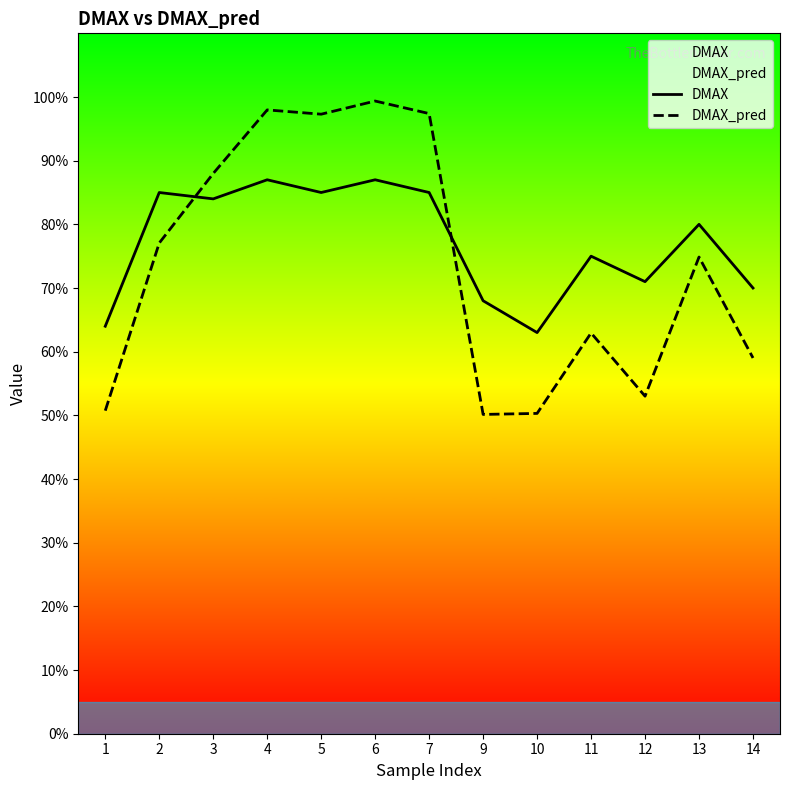

True or false: DMAX and DMAX_pred cross at least once.

True